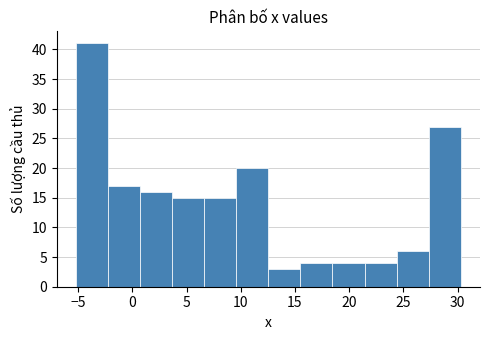

How tall is the bar that spans 3.5 to 6.5 on the x-axis? Neither the bar edges nor the heights are printed on the chart, so give them approximately, as read against the axes.

15